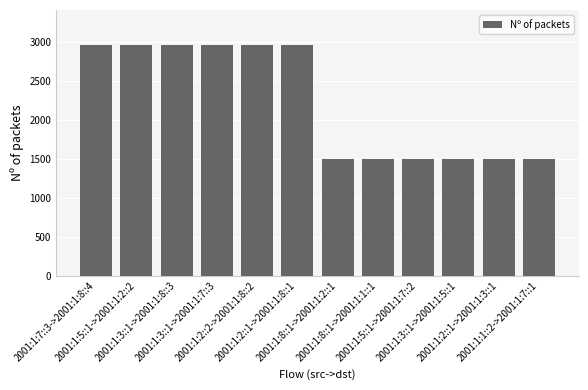

What is the value of the 11th bar from the left?

1500